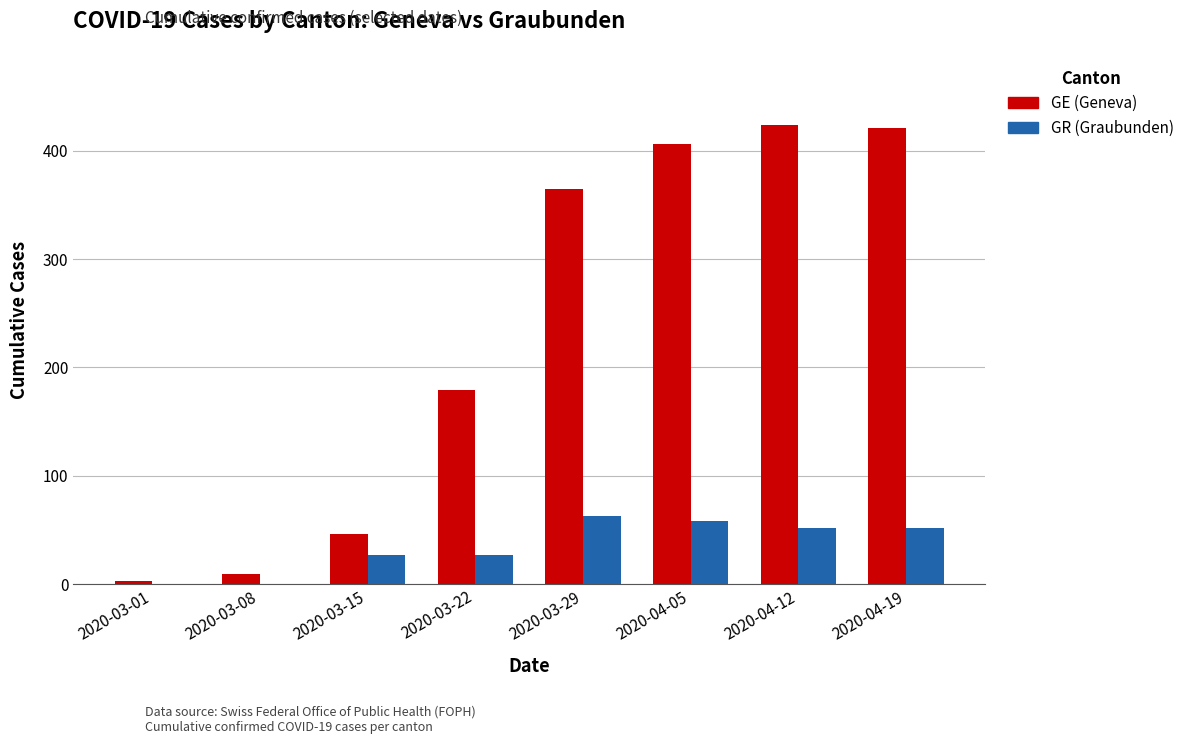

Reading left to right, what are all the values shown in this chart?

GE (Geneva): 3	9	46	179	365	406	424	421
GR (Graubunden): 0	0	27	27	63	58	52	52